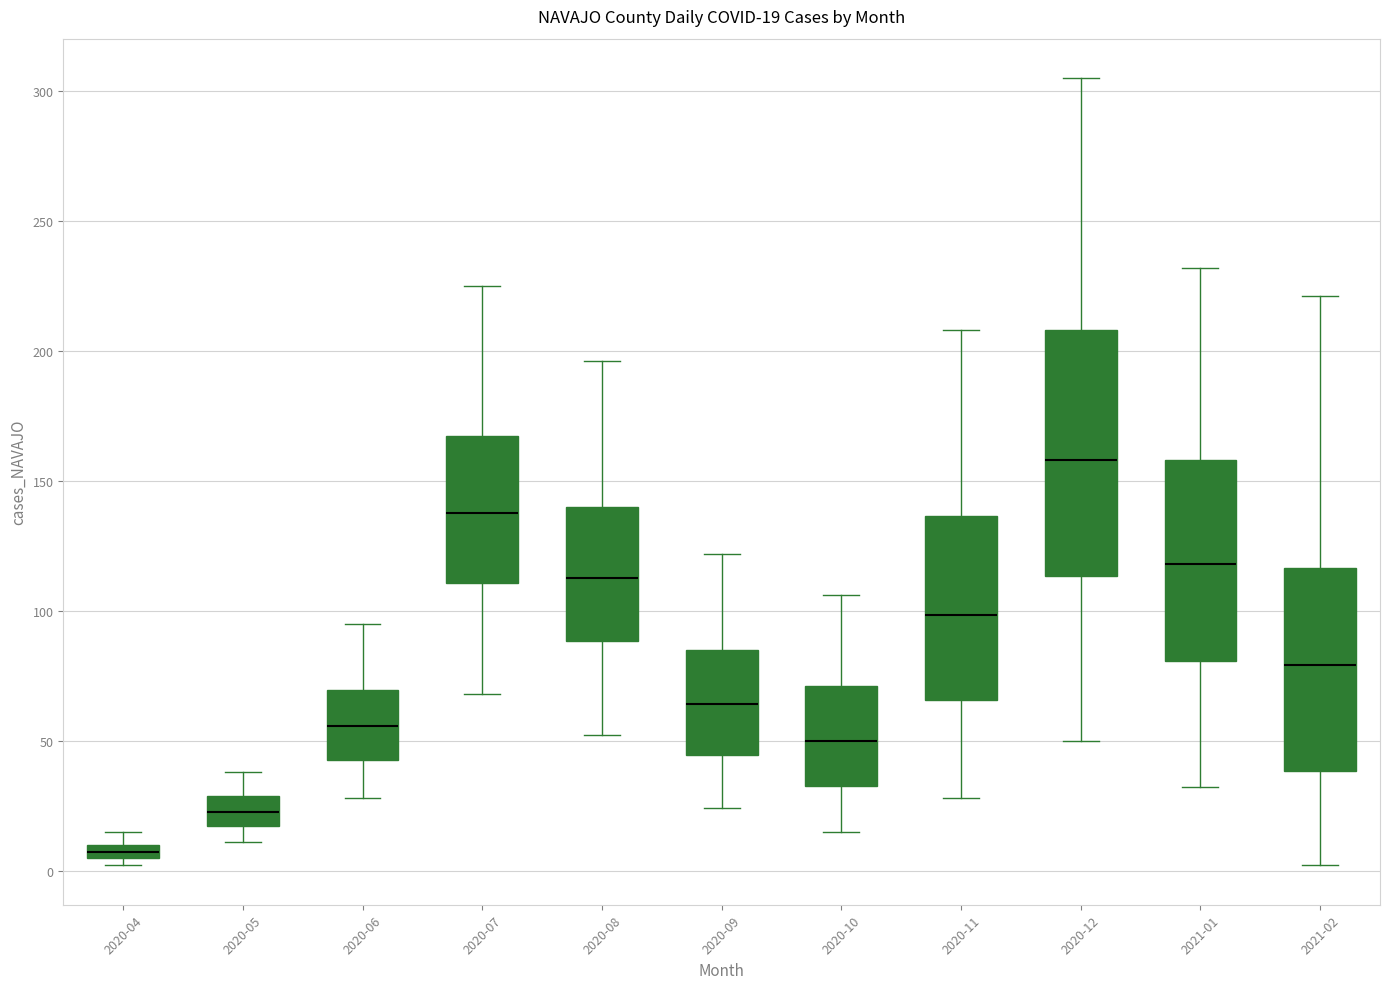

Which box's median line is the highest?

2020-12